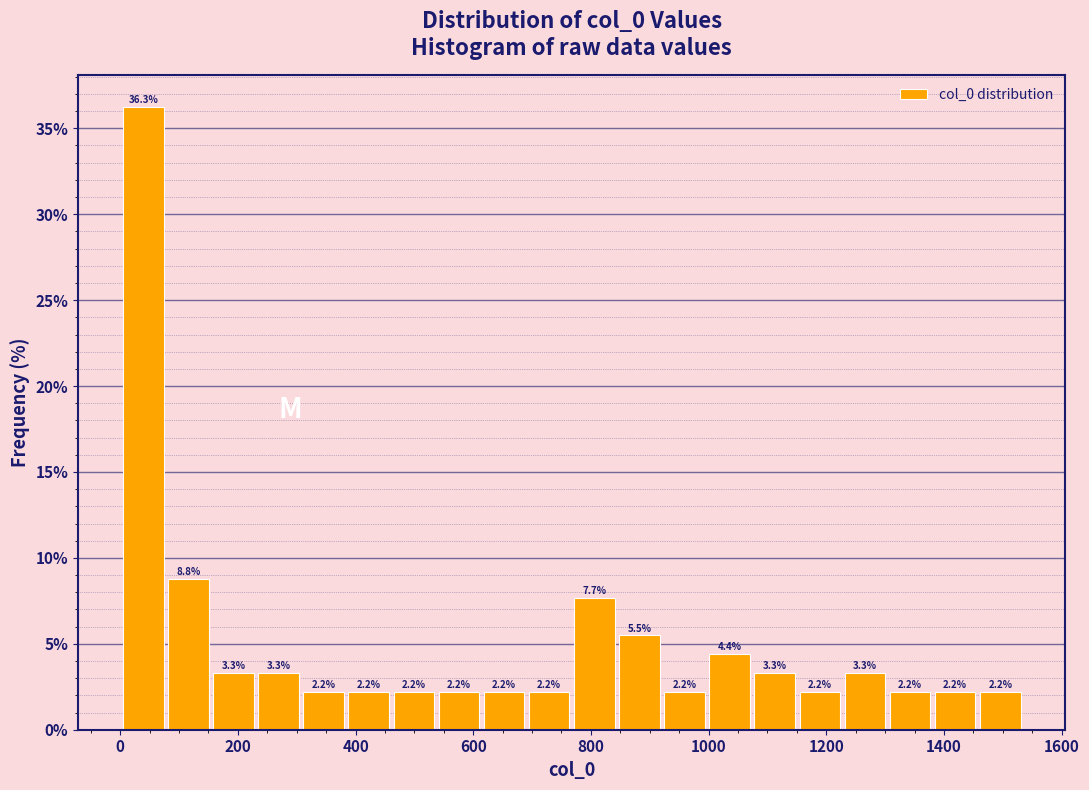

Around what value on the x-axis is the tallest bar? Give the approximate position of its centre, as read against the axis.

40